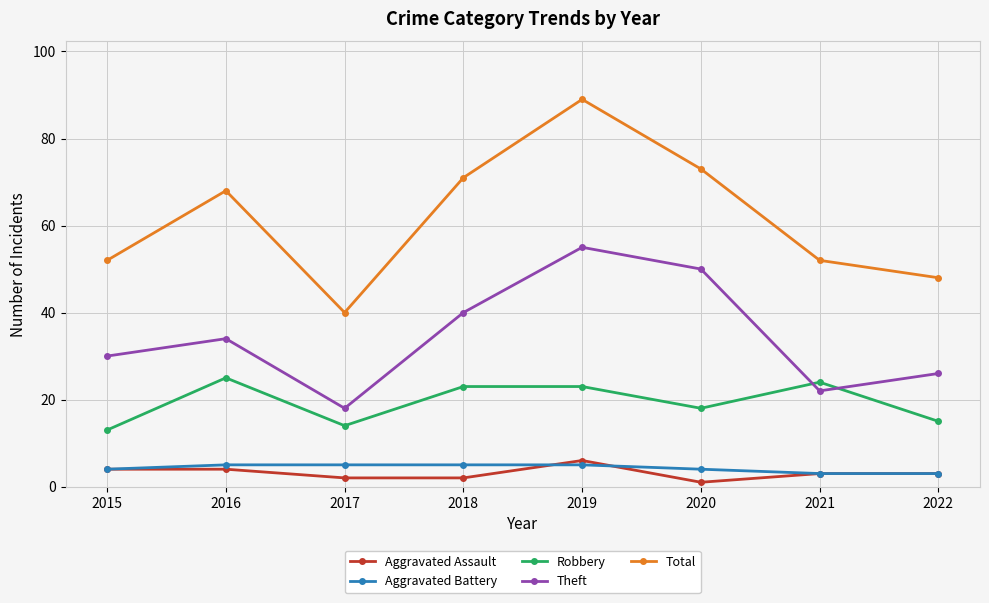

What is the sum of the Theft values at 2018 and 2017?

58